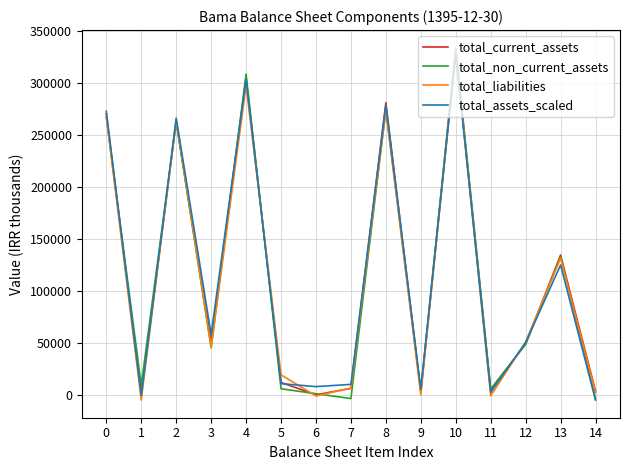

What is the approximate value of total_liabilities at 10?

331081.6